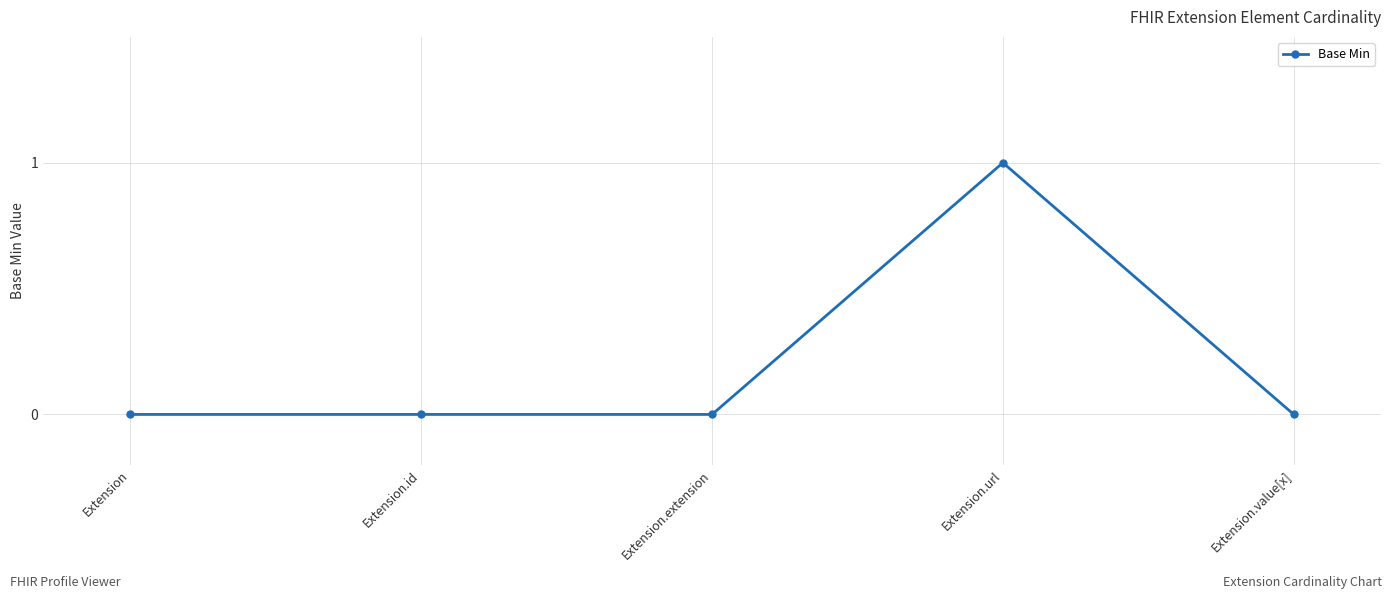

At which category does the chart reach its peak across all series?

Extension.url